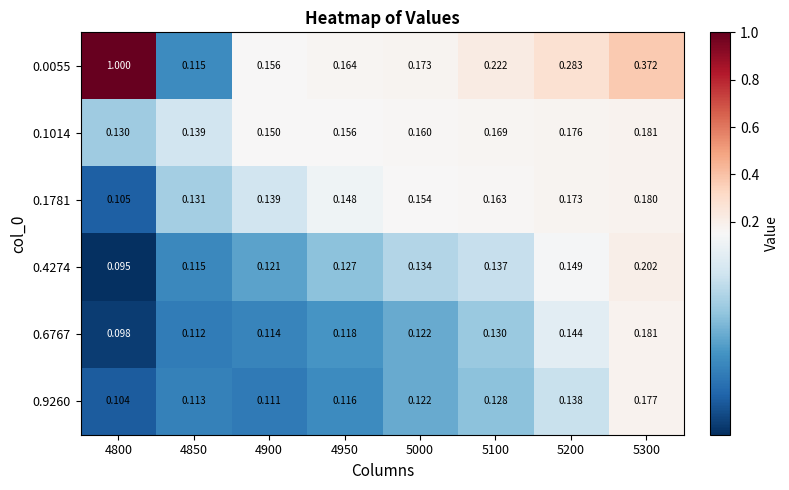

Which series has the widest spread of values?

0.0055